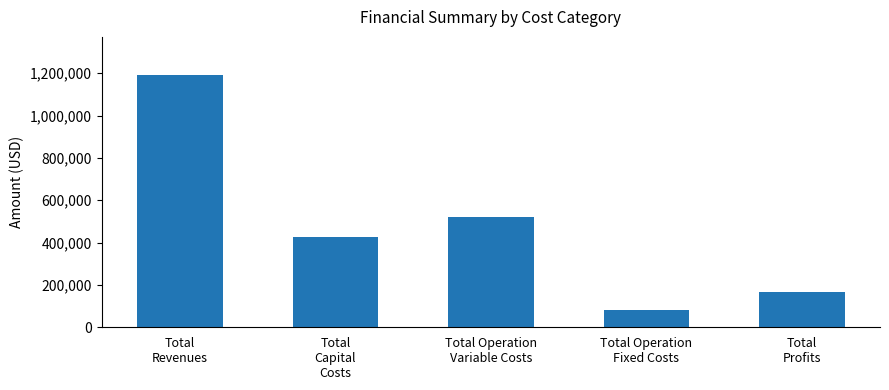

List the labels in order of value, largest first.

Total
Revenues, Total Operation
Variable Costs, Total
Capital
Costs, Total
Profits, Total Operation
Fixed Costs